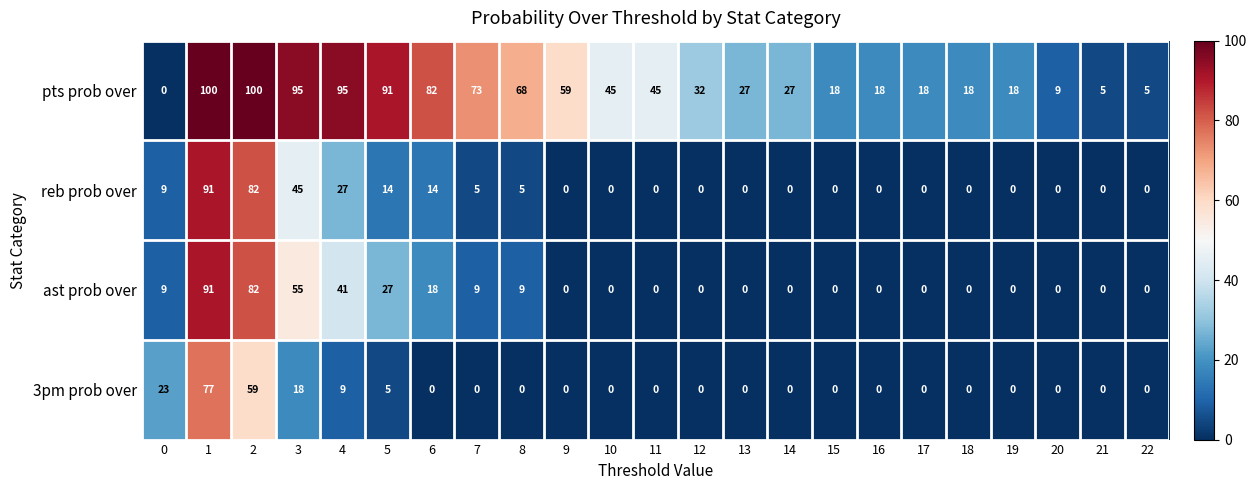

Is it true that pts prob over equals 38 at 9?

False